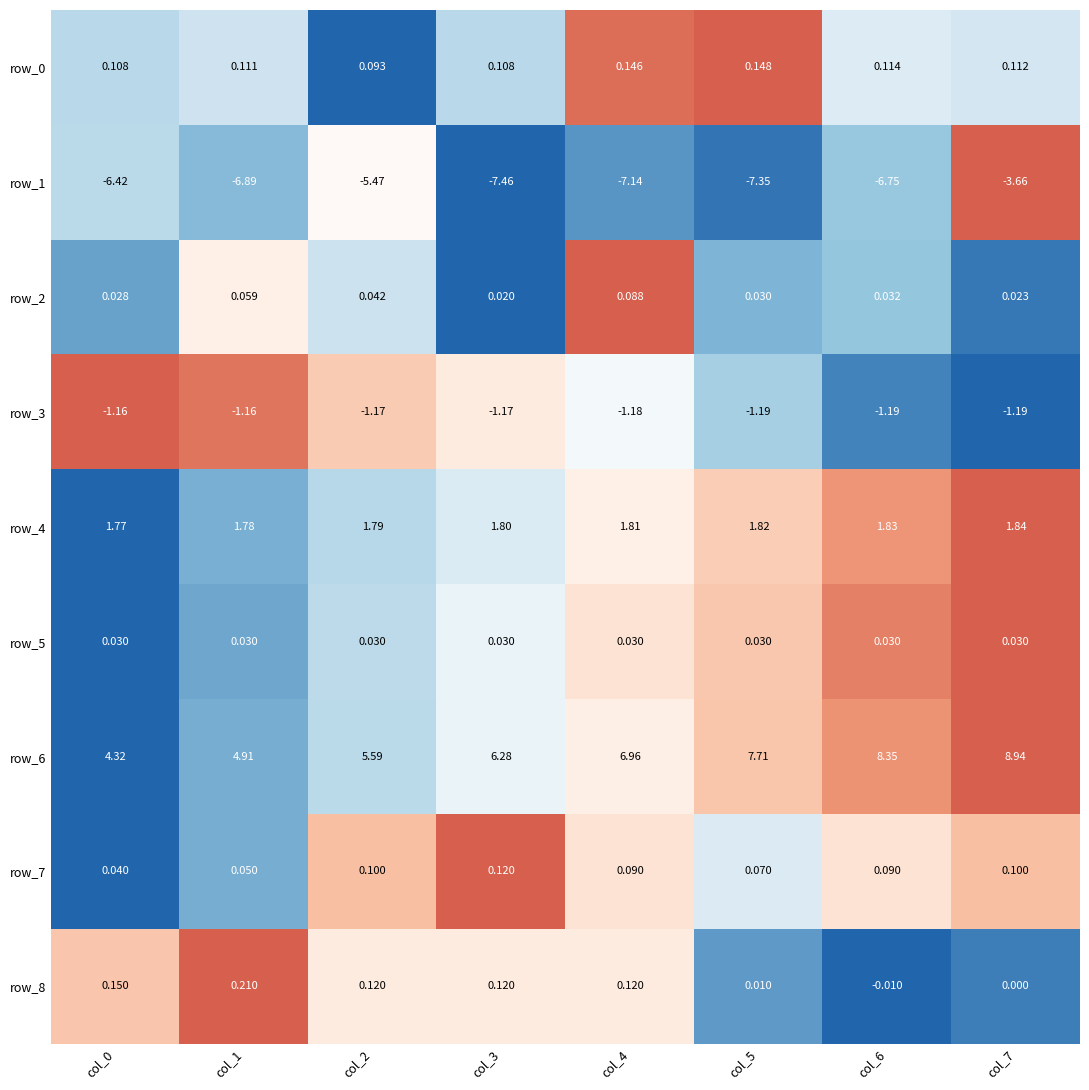

What value does the row_7 series have at col_6?

0.1